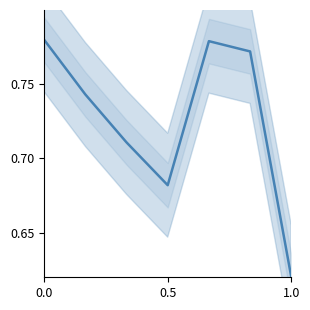

How many lines are shown in the chart?

1